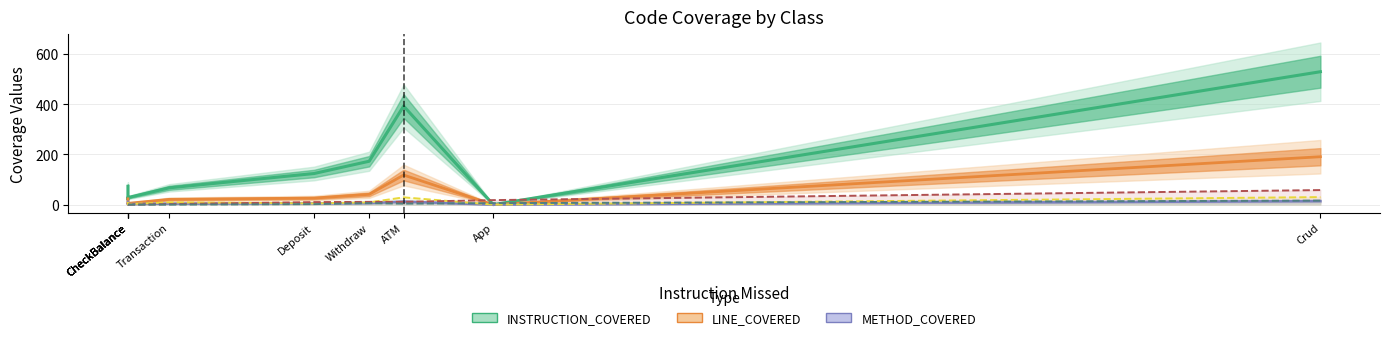

Where does the LINE_COVERED series first go above 23?

Deposit